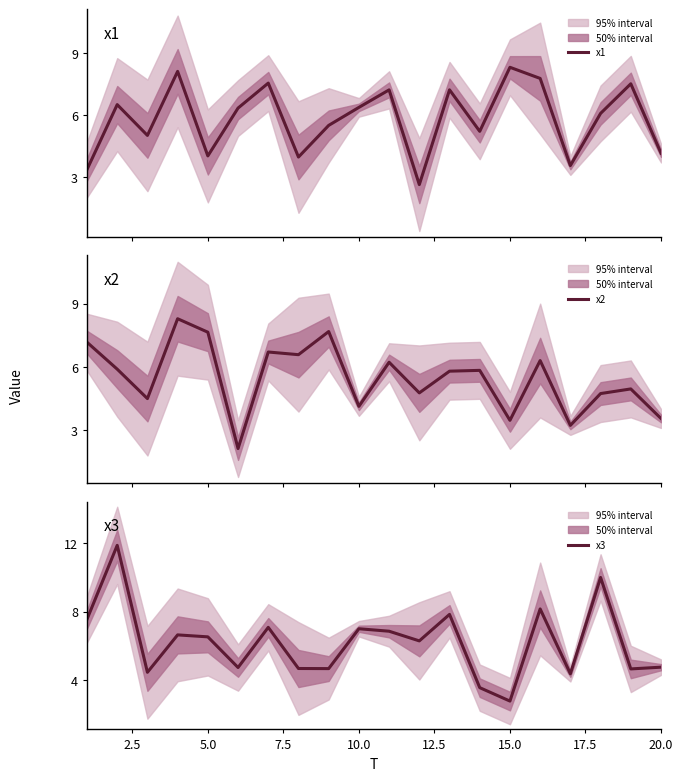

What is the minimum value for x1?

2.6